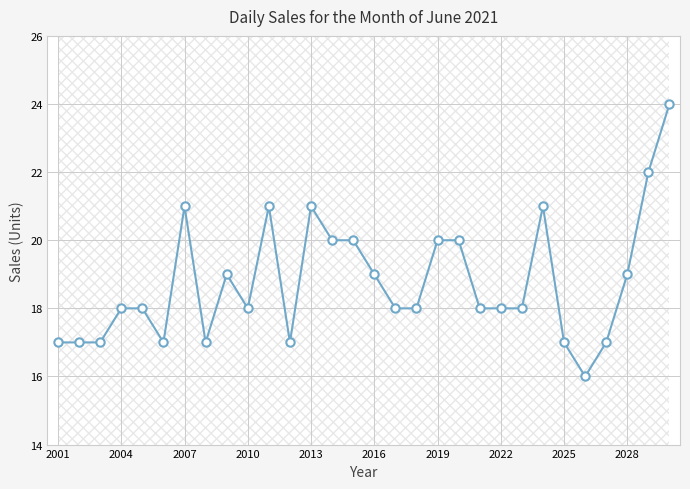

Count the number of values greater than 18.

13